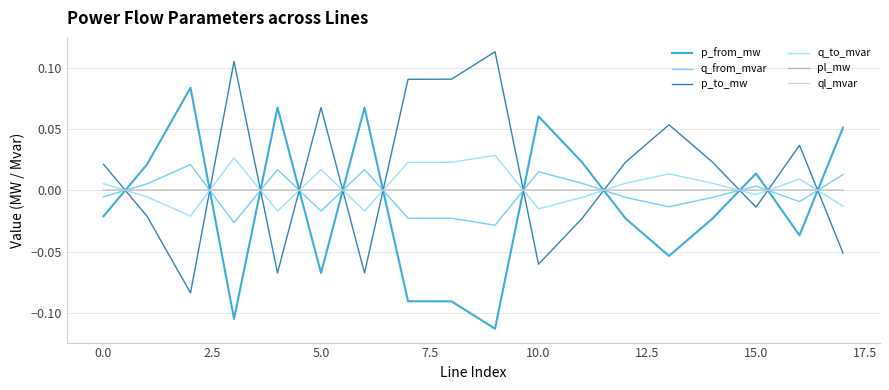

How many intersections are there between p_from_mw and p_to_mw?

11